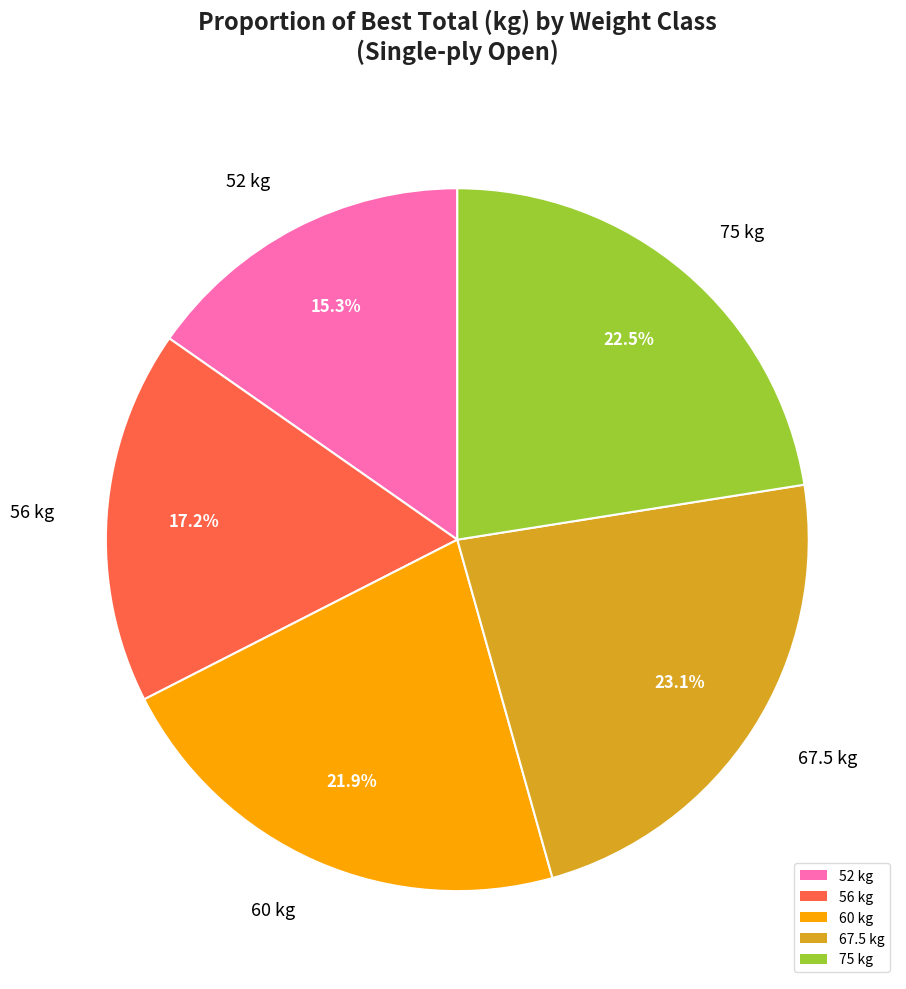

Rank the categories by value from highest to lowest.

67.5 kg, 75 kg, 60 kg, 56 kg, 52 kg